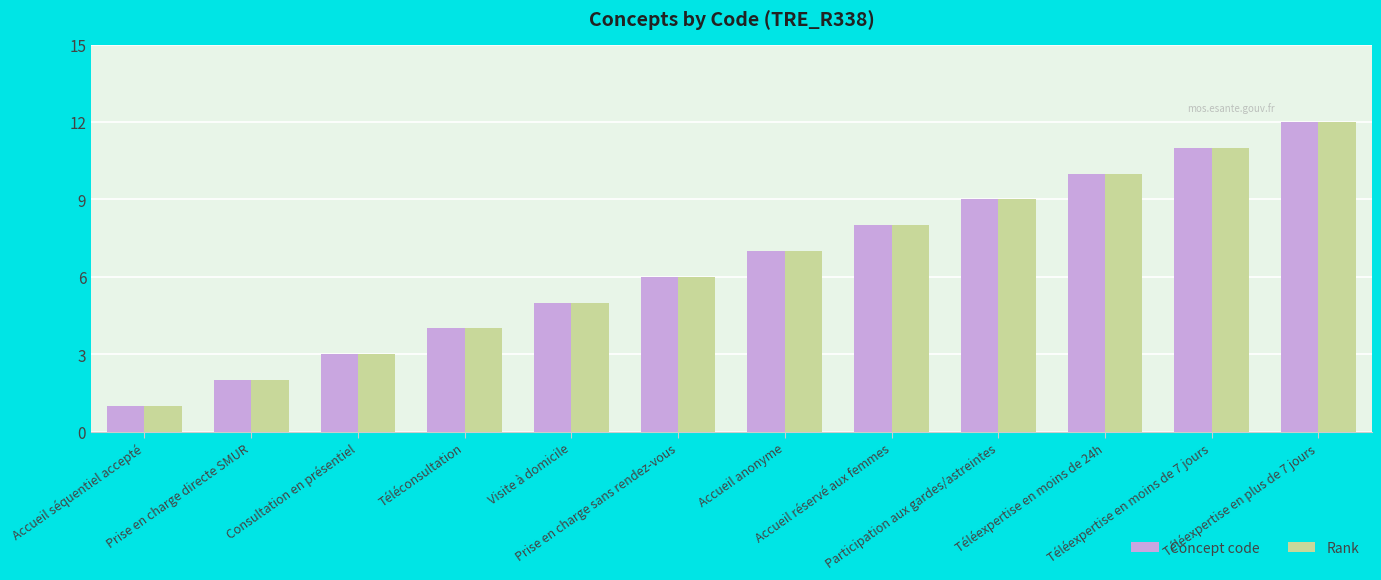

Which label corresponds to the largest value in the chart?

Téléexpertise en plus de 7 jours